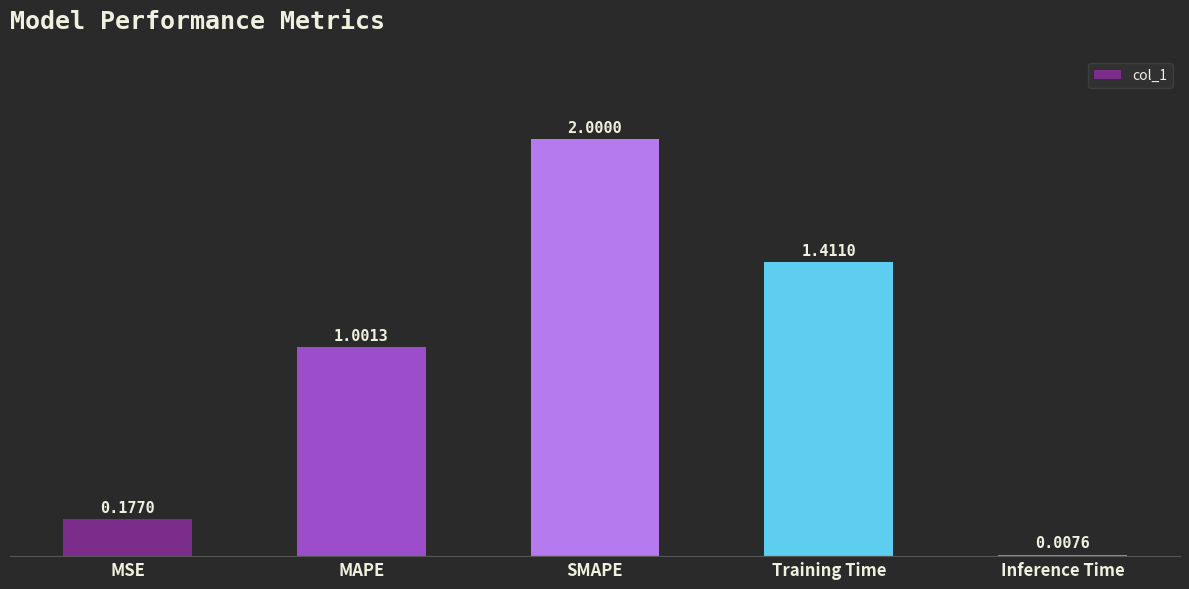

The value at MSE is 0.3. True or false?

False